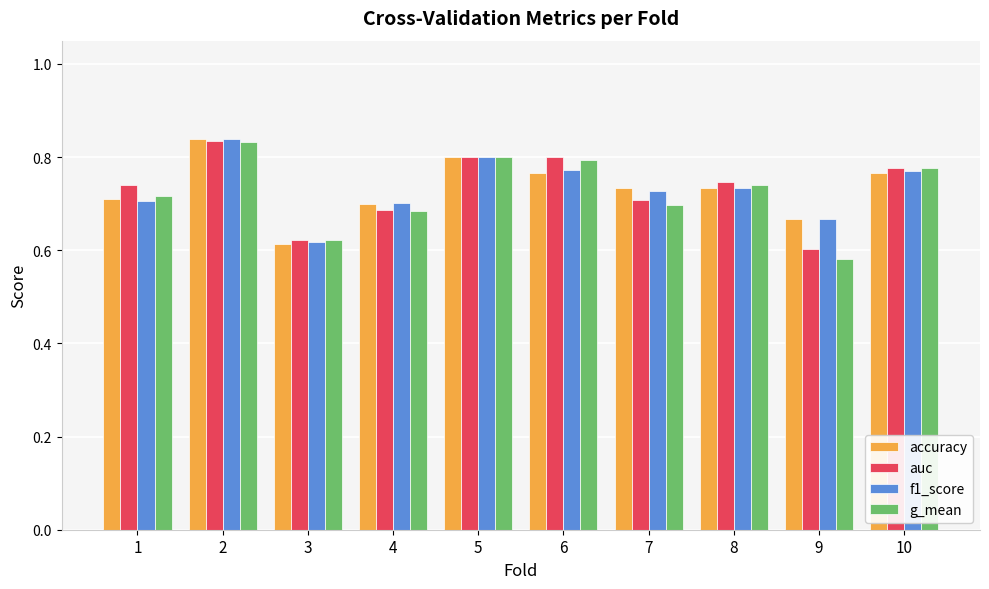

The auc series shows 0.8 at 5. True or false?

True